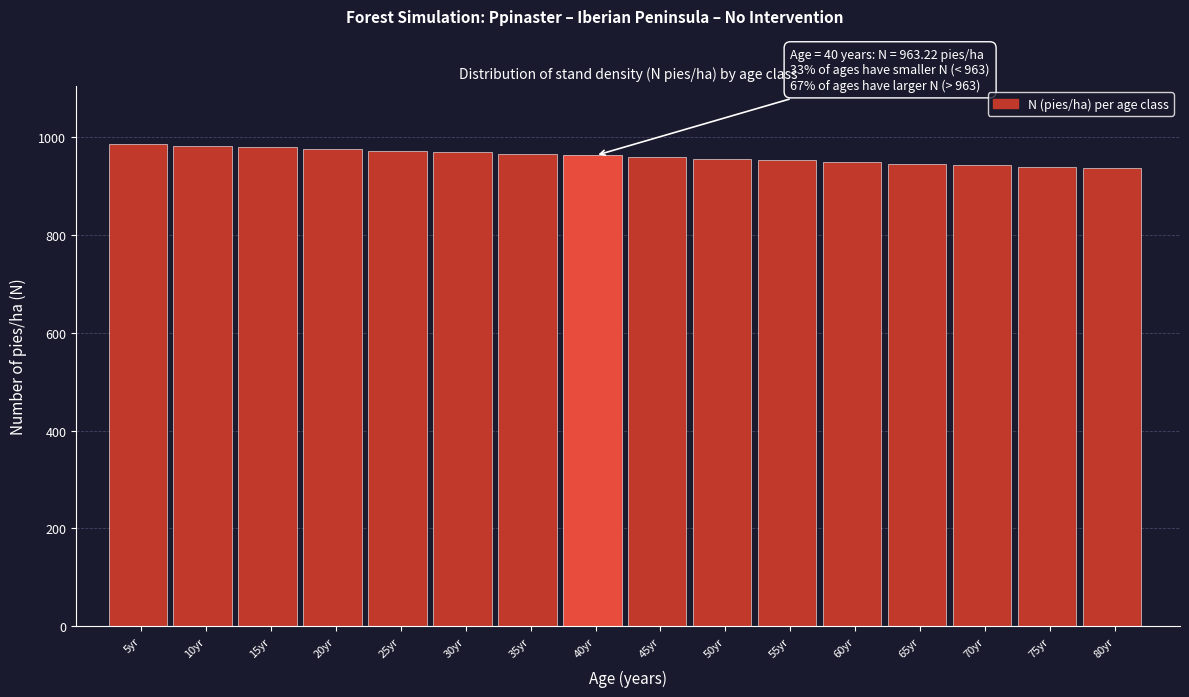

What is the average value?

961.7